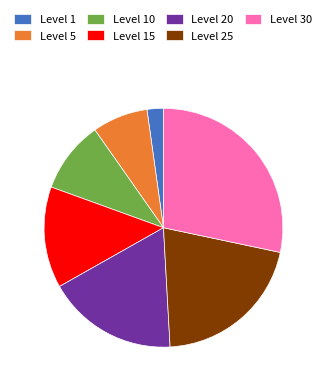

Rank the categories by value from highest to lowest.

Level 30, Level 25, Level 20, Level 15, Level 10, Level 5, Level 1